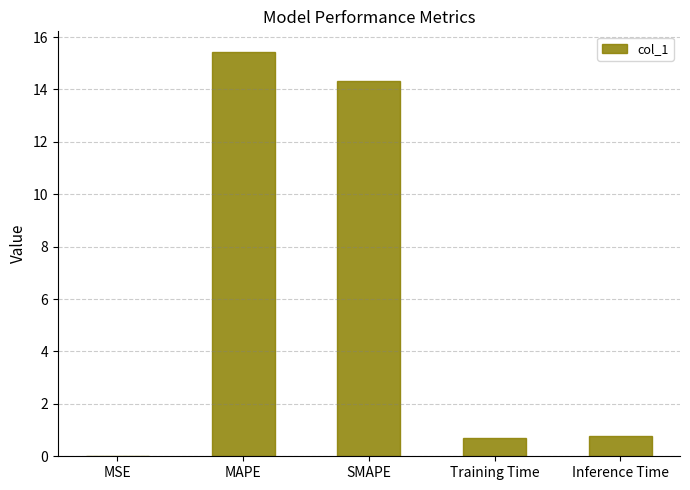

What is the maximum value shown in the chart?

15.4